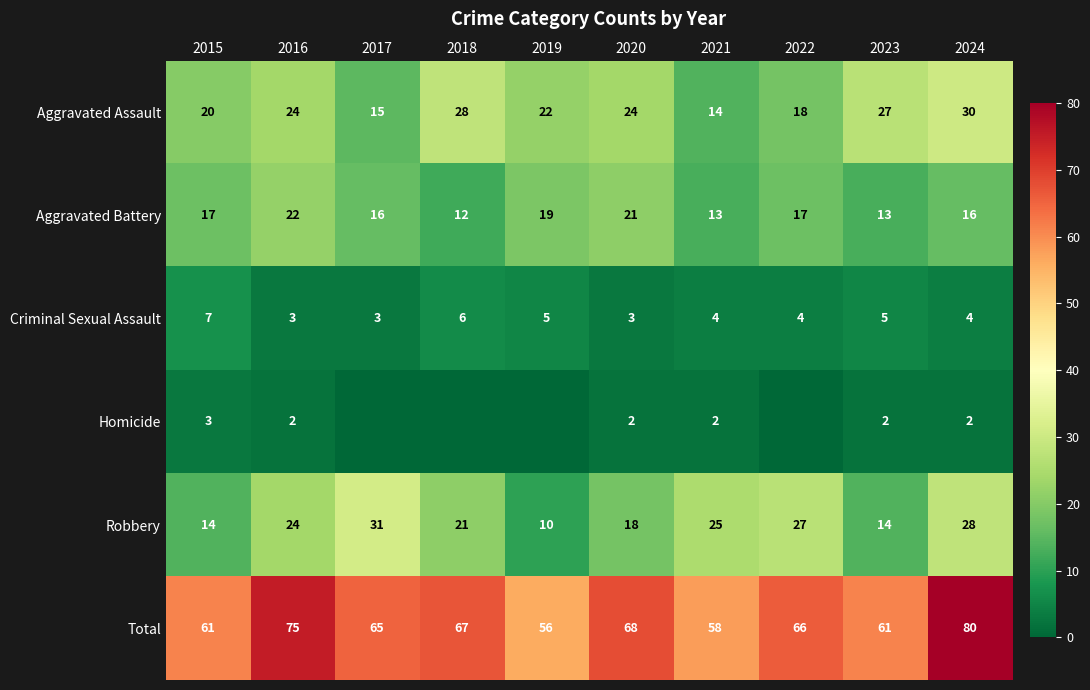

What is the difference between the highest and lowest values at 2020?

66